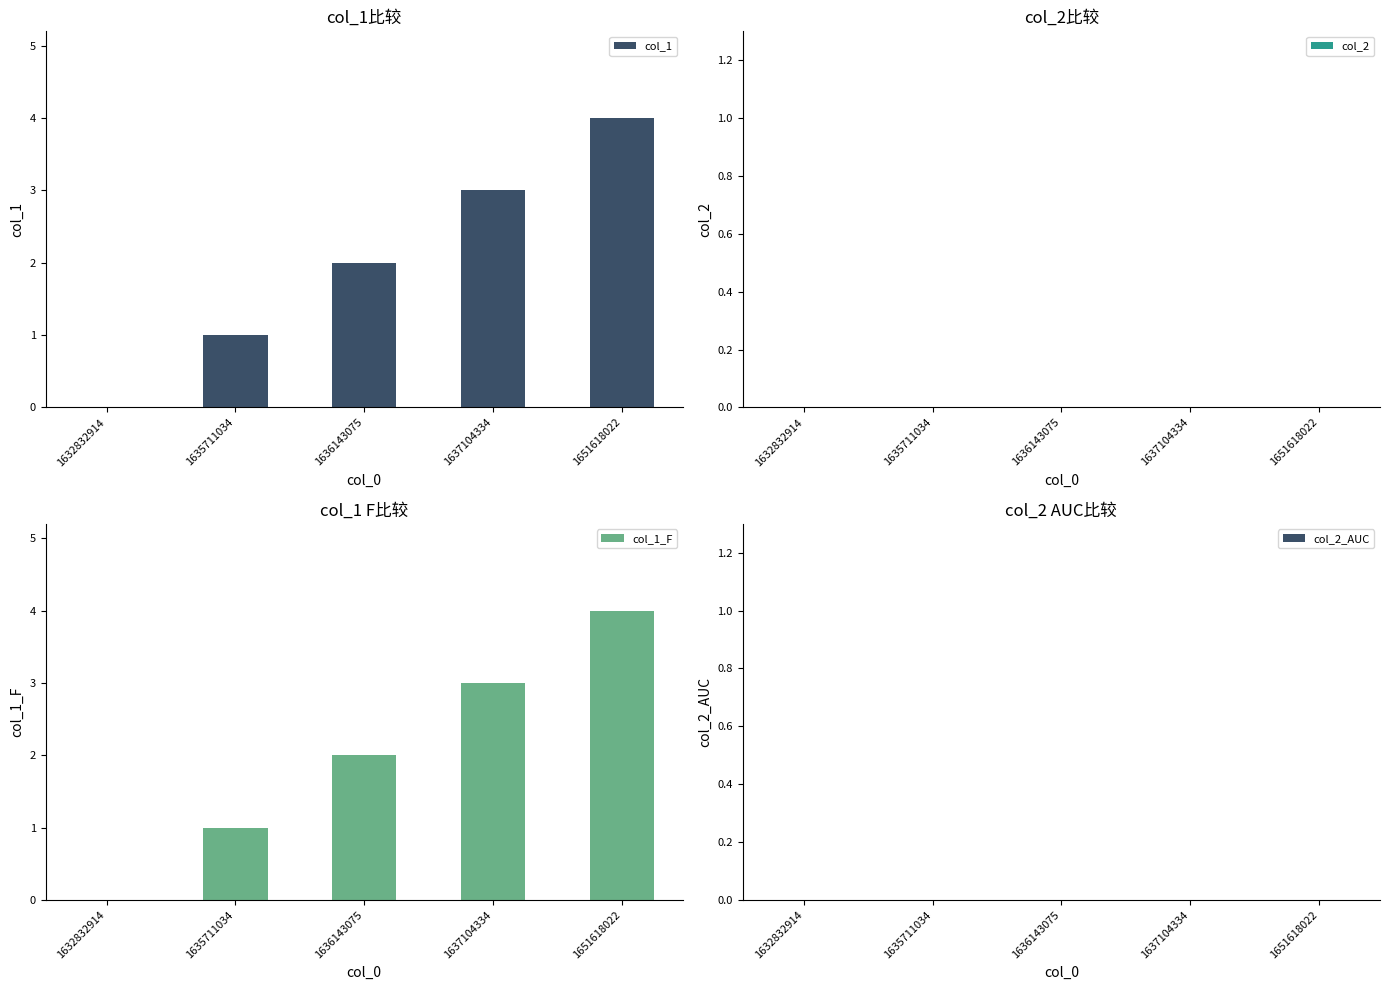

True or false: col_2_AUC has a value of 0 at 1651618022.

True